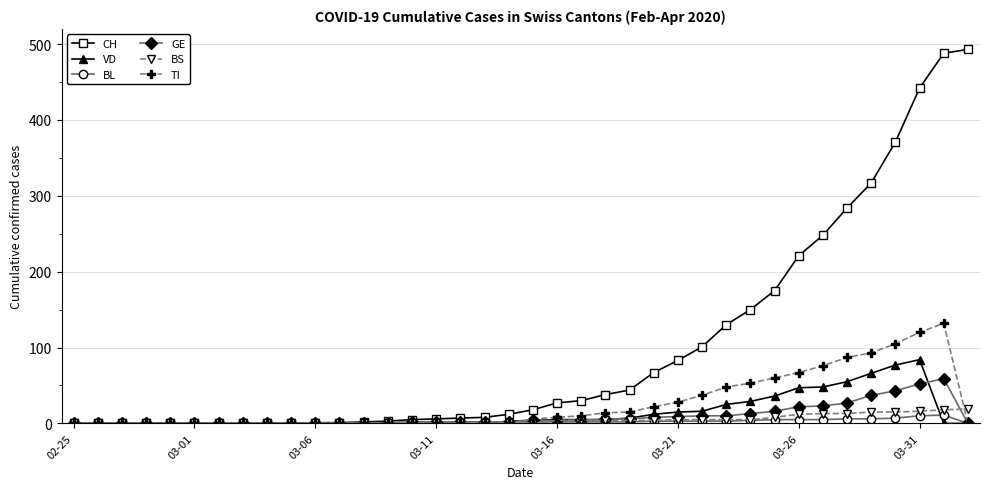

What is the sum of all BS values?

172